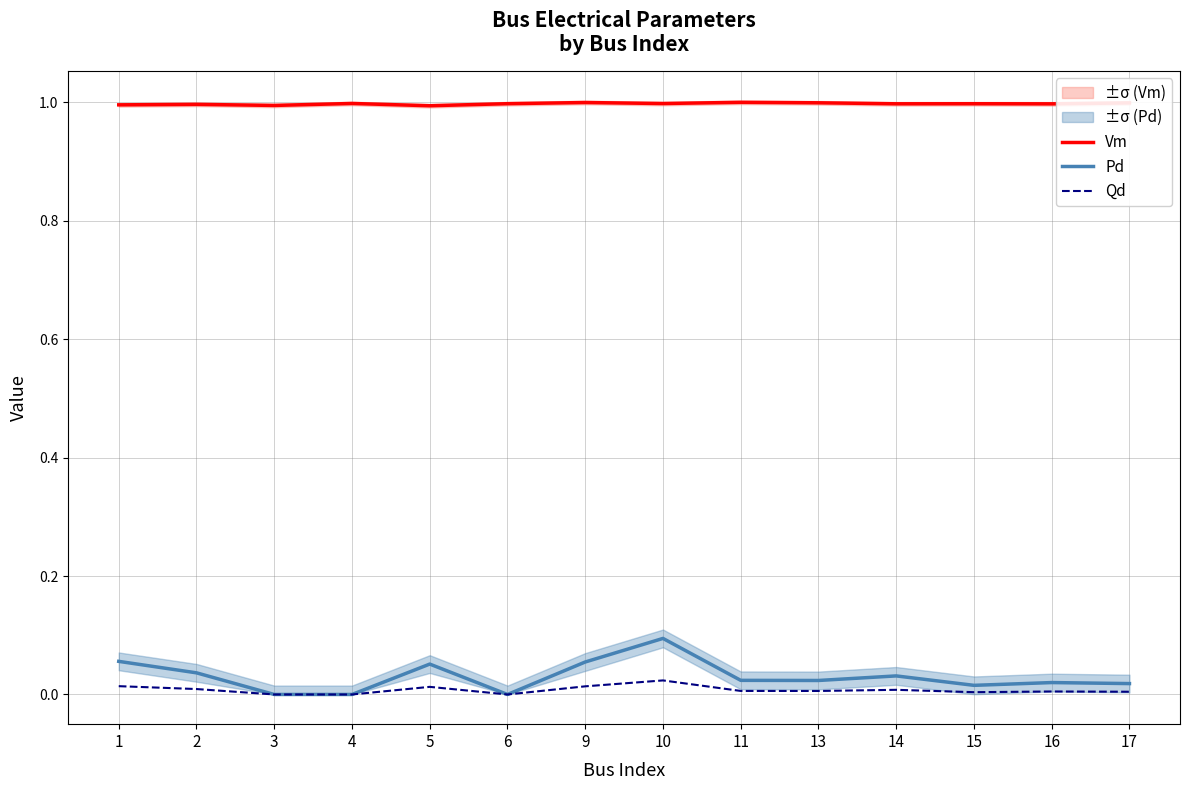

What is the sum of all Pd values?

0.4